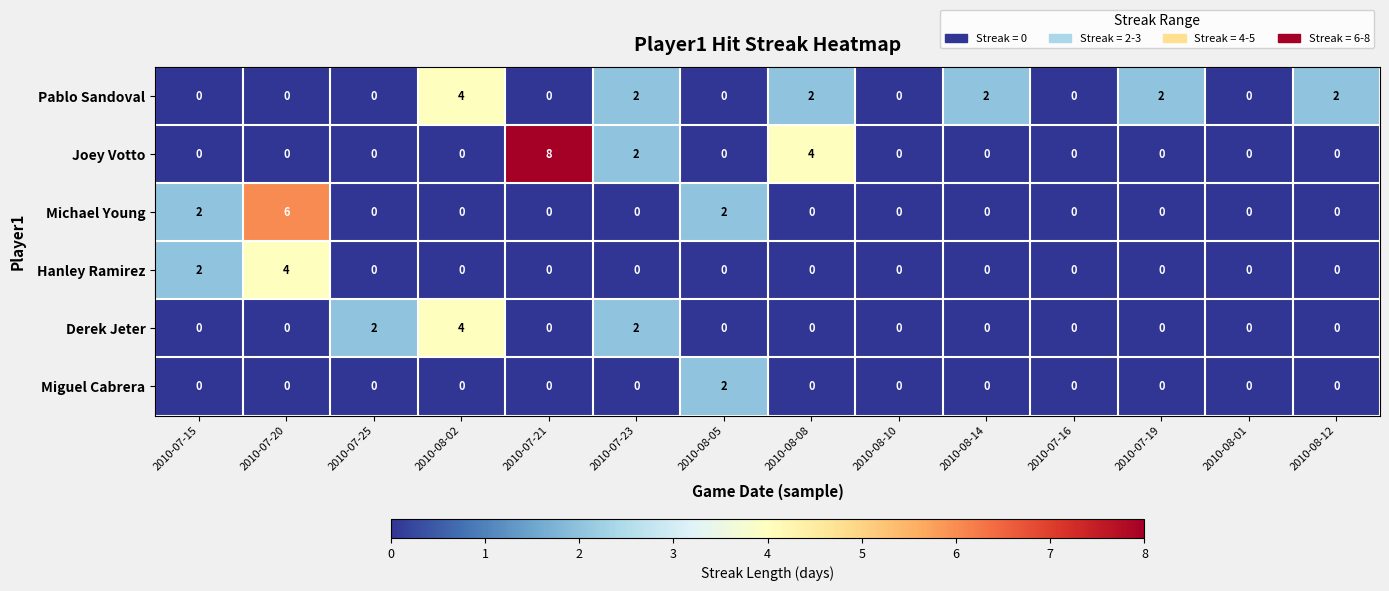

What is the difference between the maximum and minimum values in the Michael Young series?

6